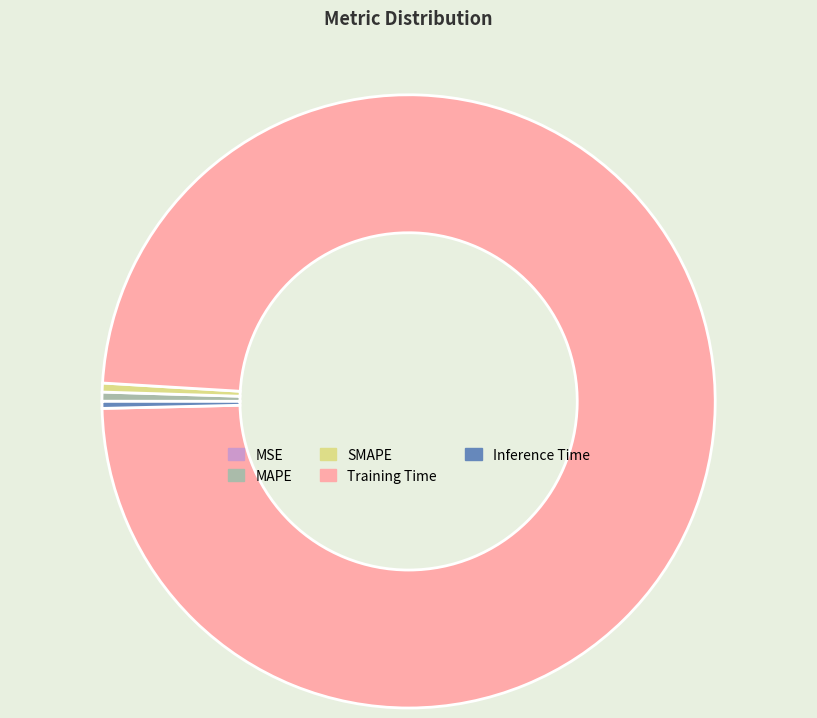

Between MAPE and Training Time, which is larger?

Training Time